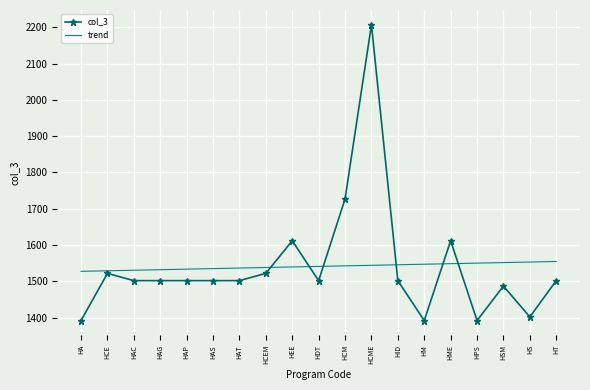

At HS, list the series in order from smallest to largest.

col_3, trend